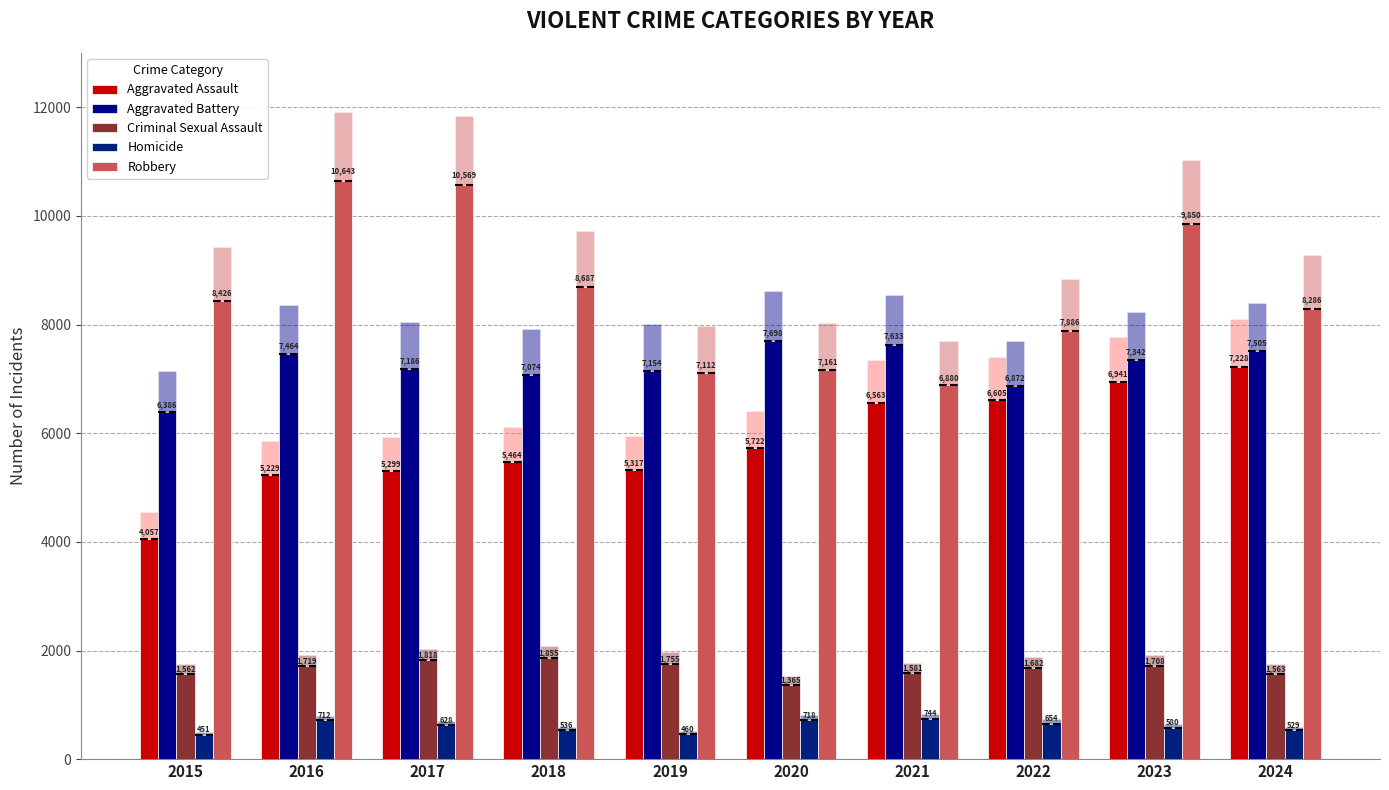

The Criminal Sexual Assault series shows 1563 at 2024. True or false?

True